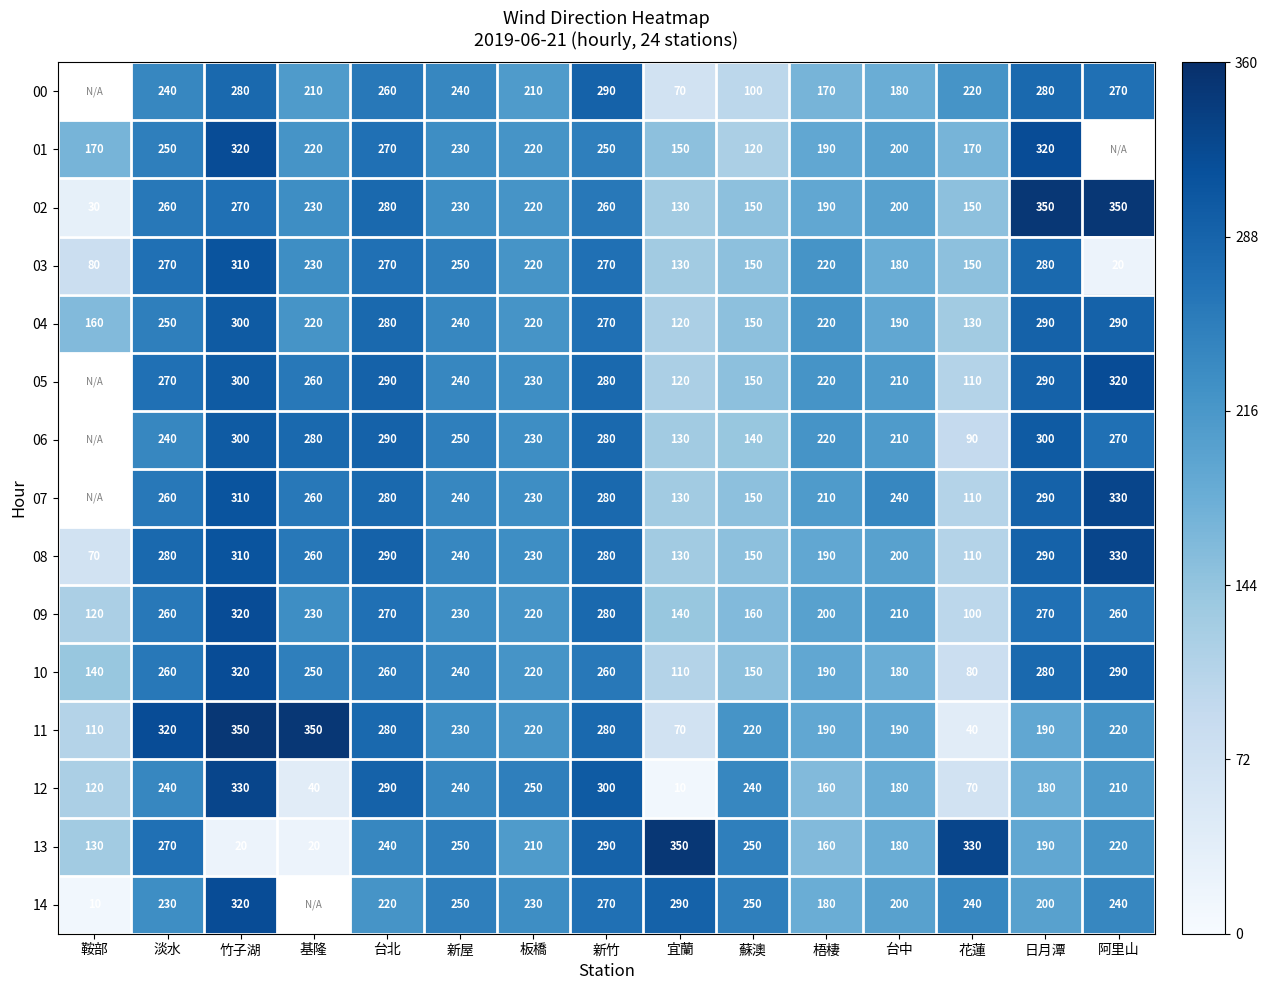

Which has a higher value, 台北 or 日月潭?

日月潭